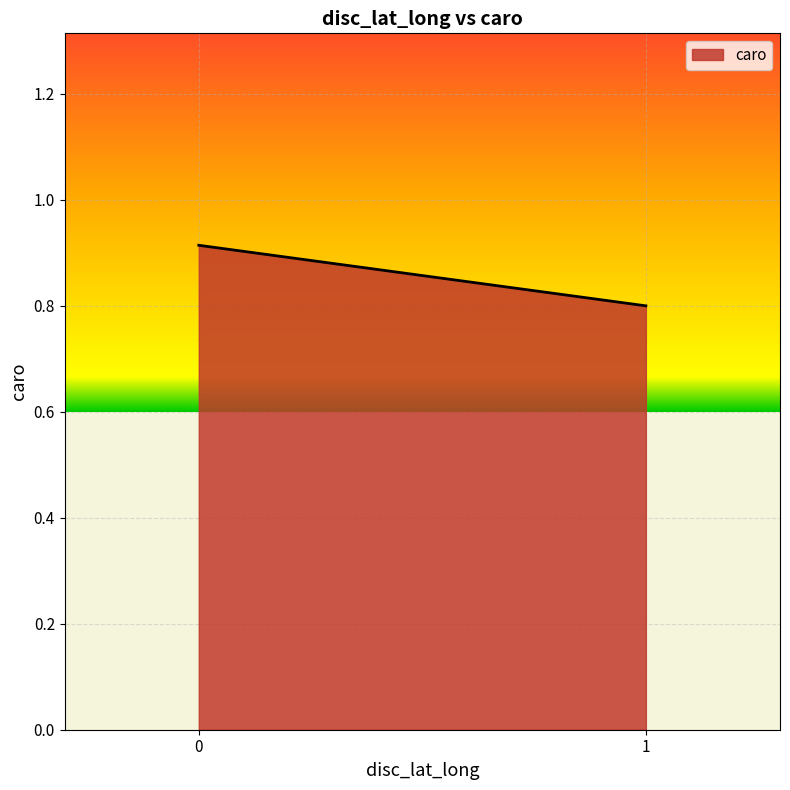

Count the number of categories in the chart.

2